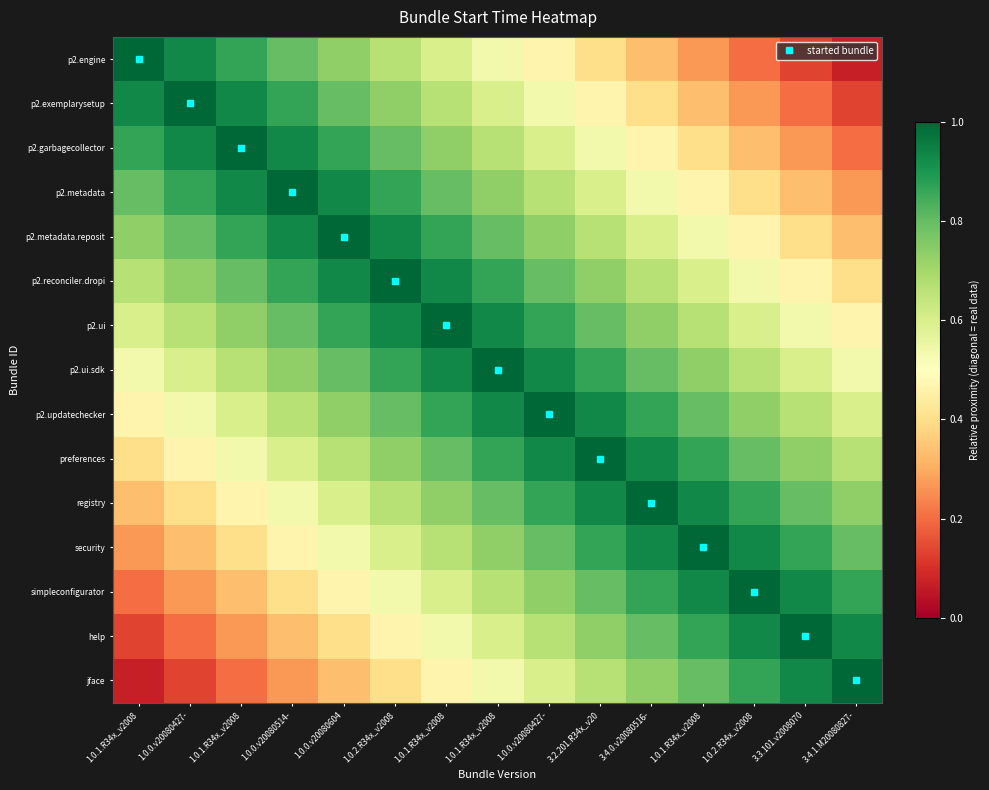

What is the spread (max minus min) of values at 1.0.0.v20080514-?

0.7